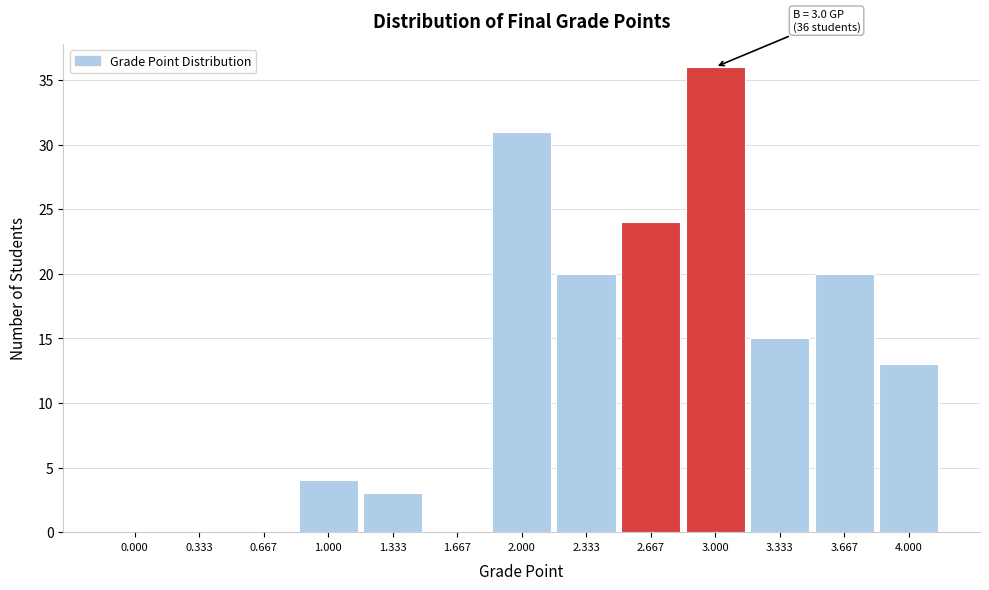

Reading left to right, what are all the values shown in this chart?

0.000=0	0.333=0	0.667=0	1.000=4	1.333=3	1.667=0	2.000=31	2.333=20	2.667=24	3.000=36	3.333=15	3.667=20	4.000=13